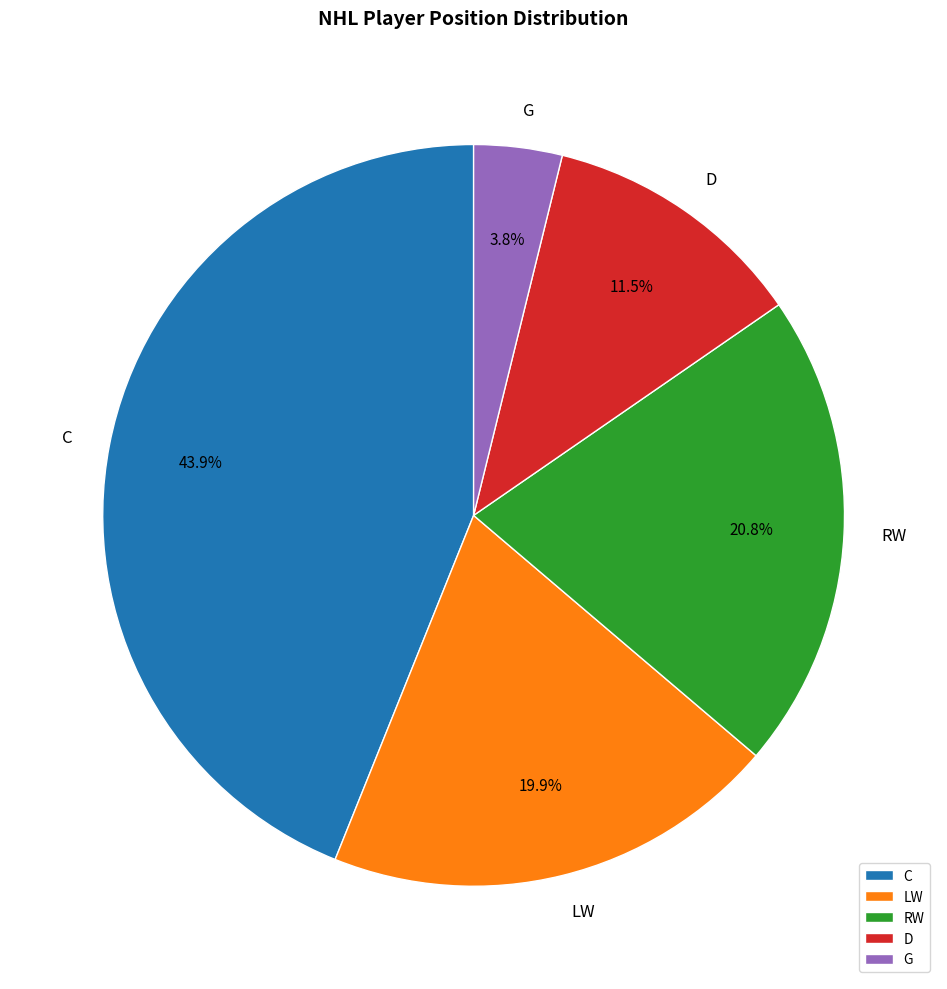

Combined, do LW and RW account for over 50%?

No